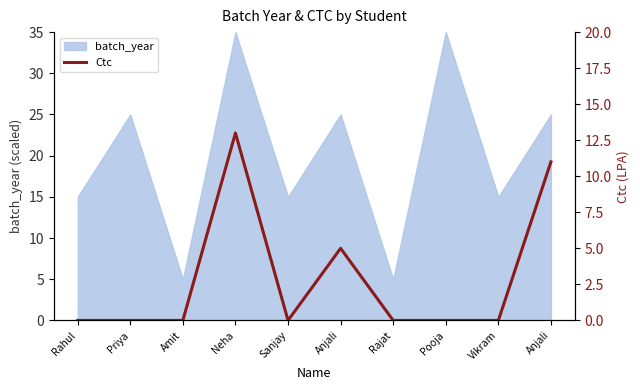

Between Rajat and Anjali, which is larger?

Anjali